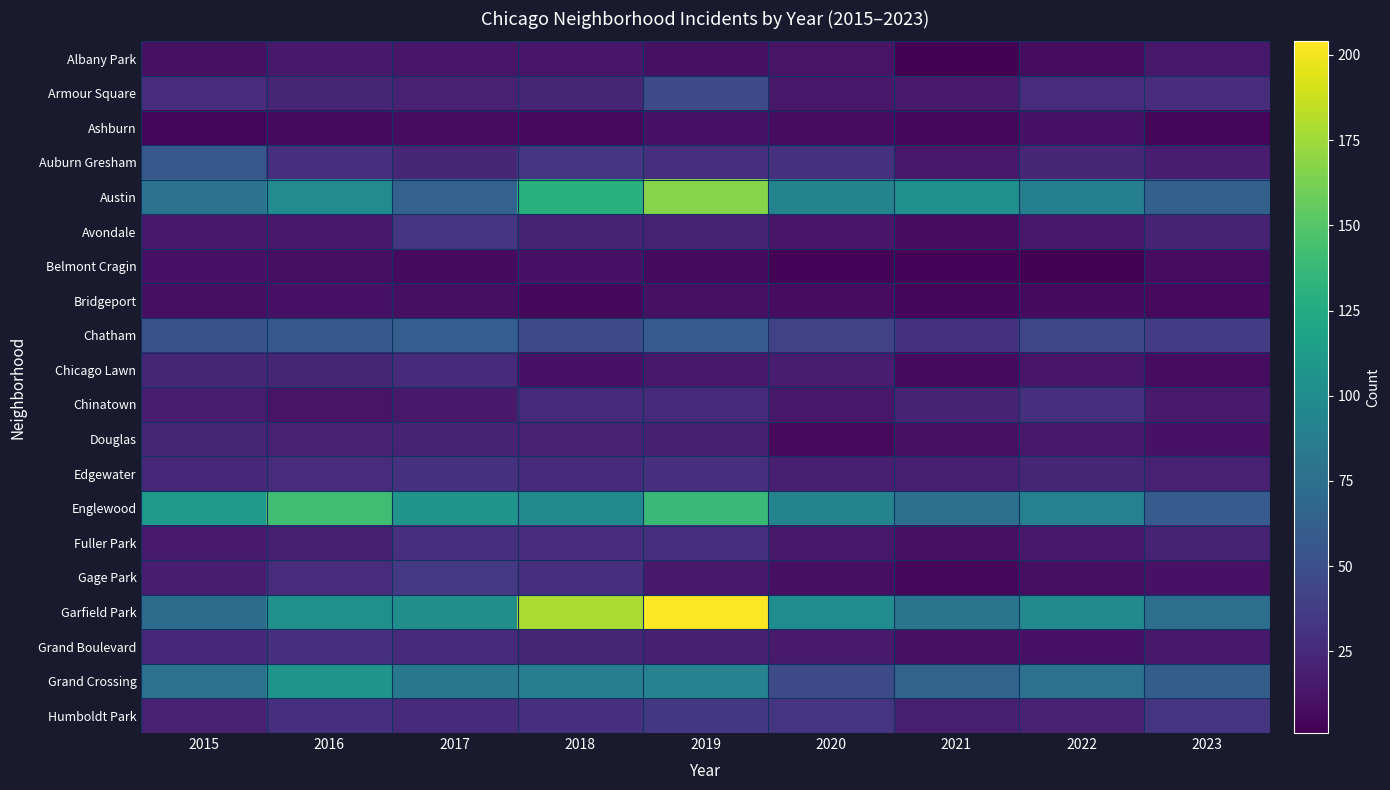

Which series has the widest spread of values?

Garfield Park